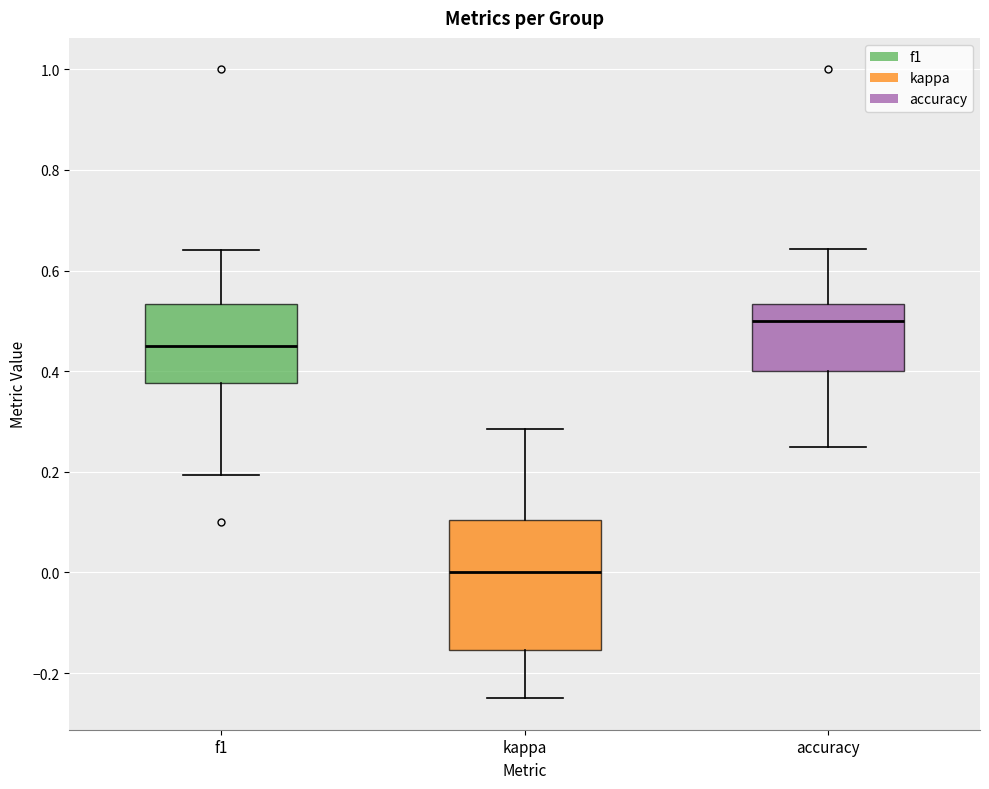

Reading left to right, read every box against the y-axis: the position of its median line, the range the box covers, and the ends of its whiskers. The values are not printed on the chart, so give them approximately, as read against the axis.

f1: median 0.46, box 0.38 to 0.54, whiskers 0.20 to 0.64
kappa: median 0.00, box -0.16 to 0.10, whiskers -0.24 to 0.28
accuracy: median 0.50, box 0.40 to 0.54, whiskers 0.26 to 0.64